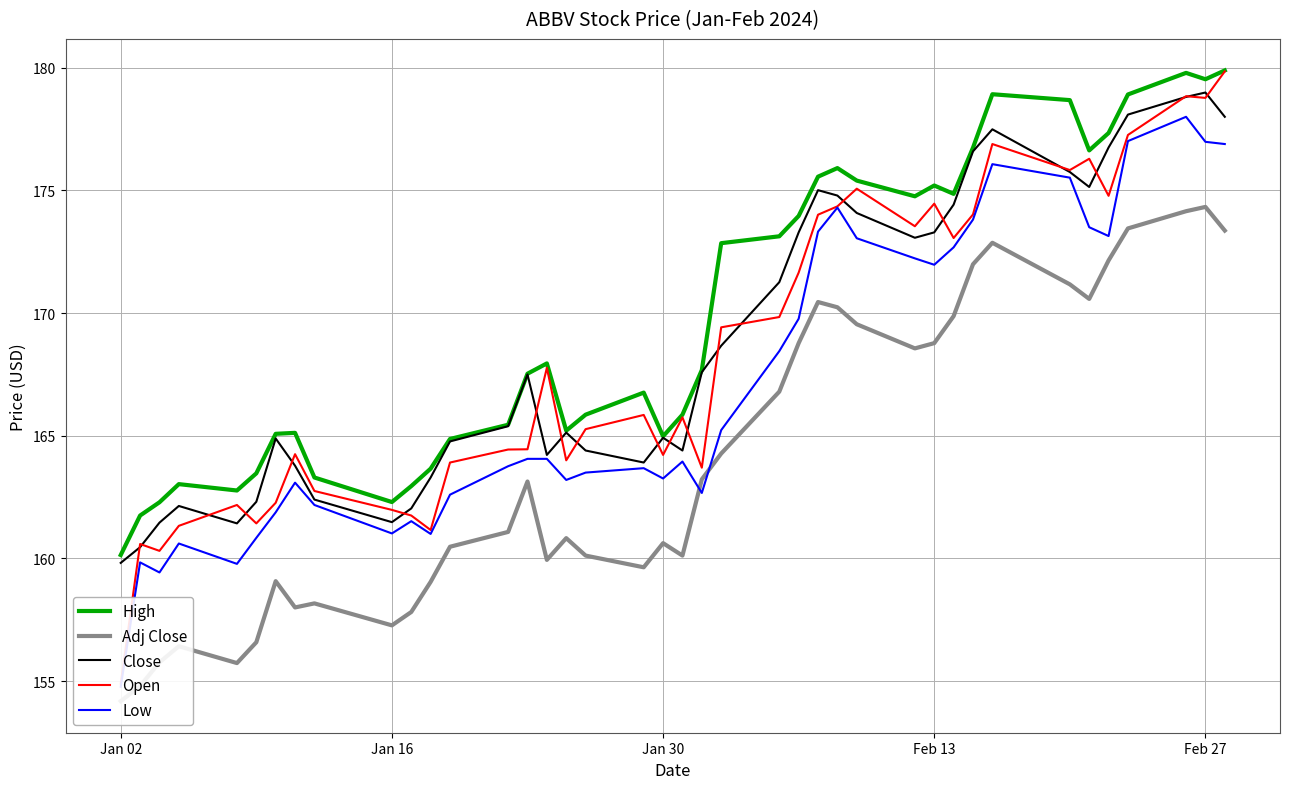

Is it true that Adj Close equals 264.8 at 6?

False